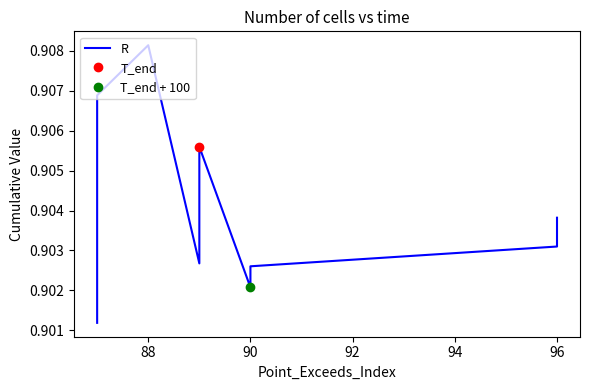

What is the label of the 8th point from the right?

88